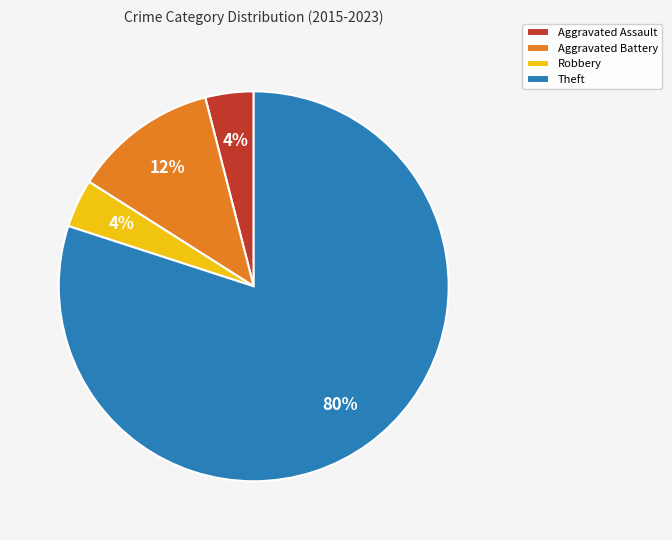

Which has a higher value, Robbery or Aggravated Battery?

Aggravated Battery